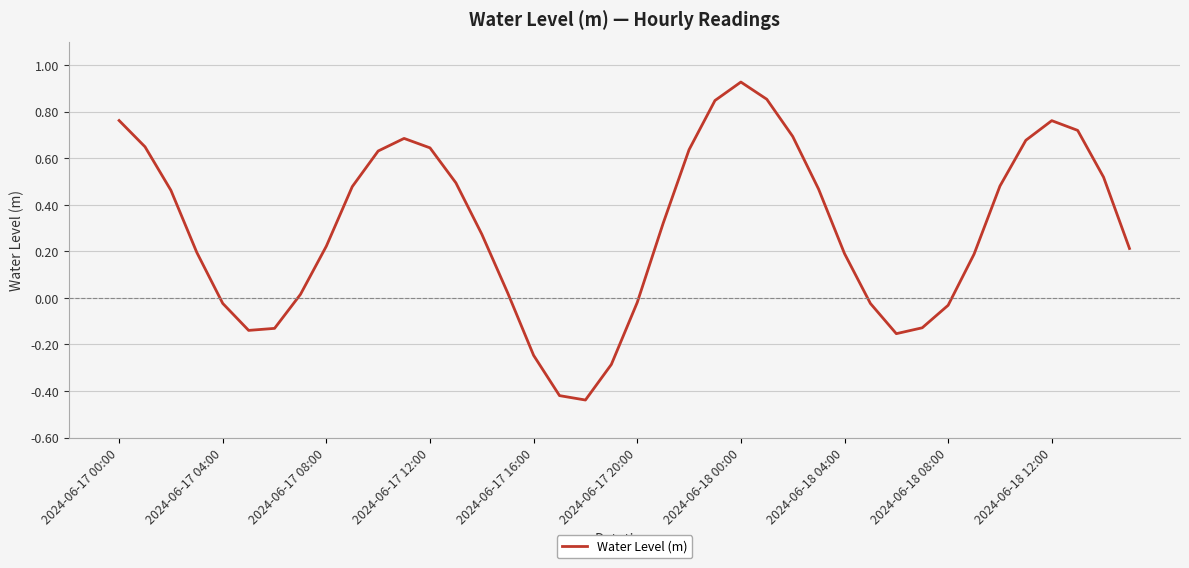

What is the difference between the maximum and minimum values?

1.4